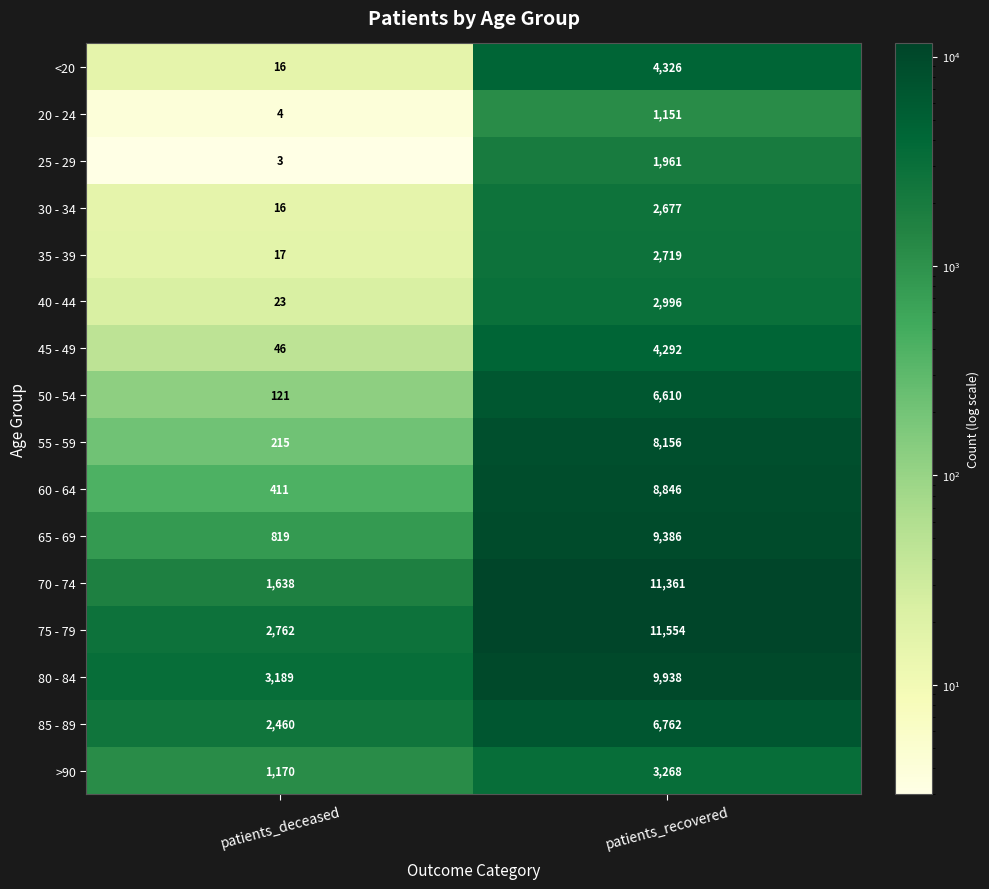

Which label corresponds to the largest value in the chart?

patients_recovered